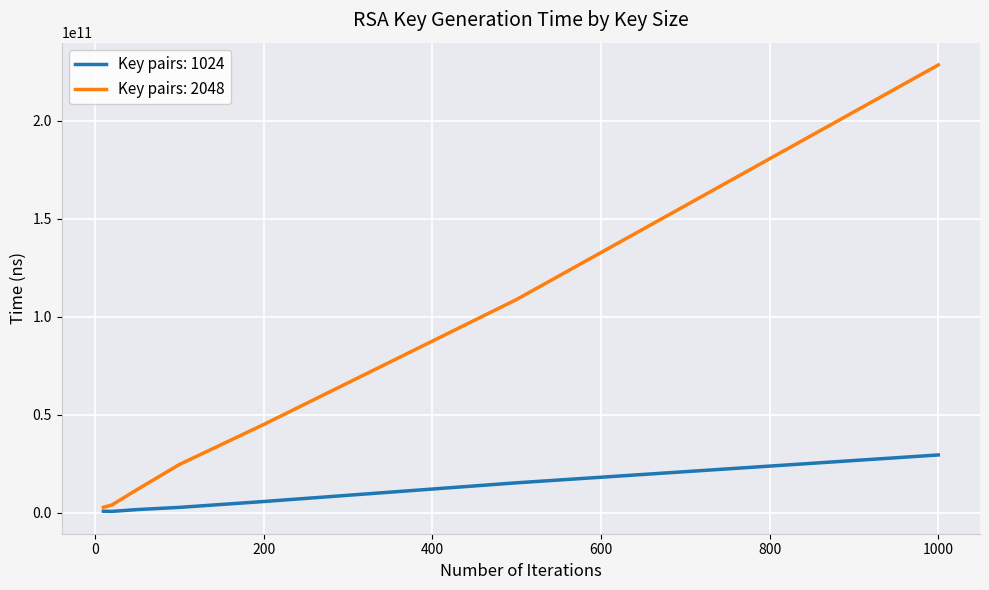

Which series has the largest total across all categories?

Key pairs: 2048